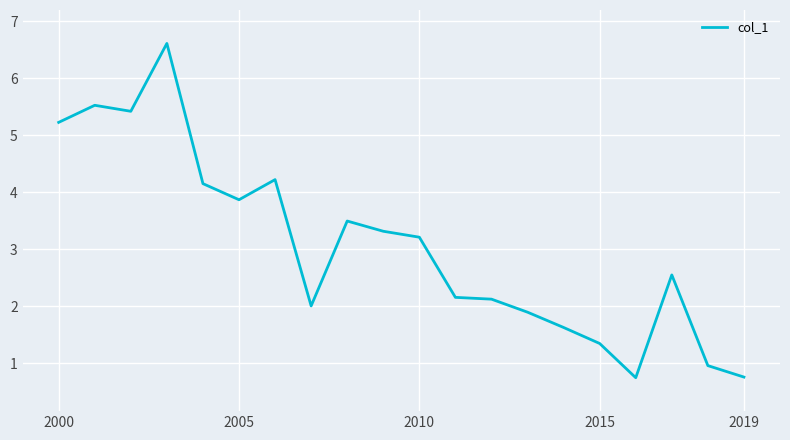

What is the difference between the maximum and minimum values?

5.9